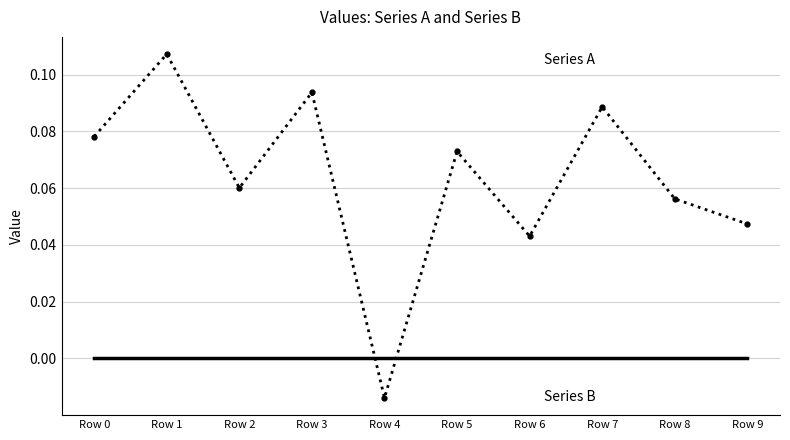

Which category has the highest value across all series?

Row 1